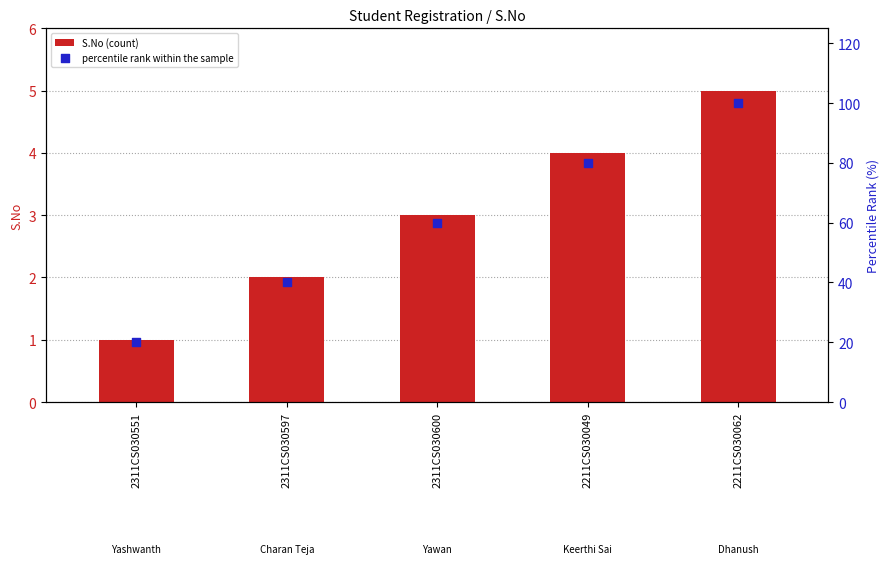

Which series has the largest total across all categories?

percentile rank within the sample